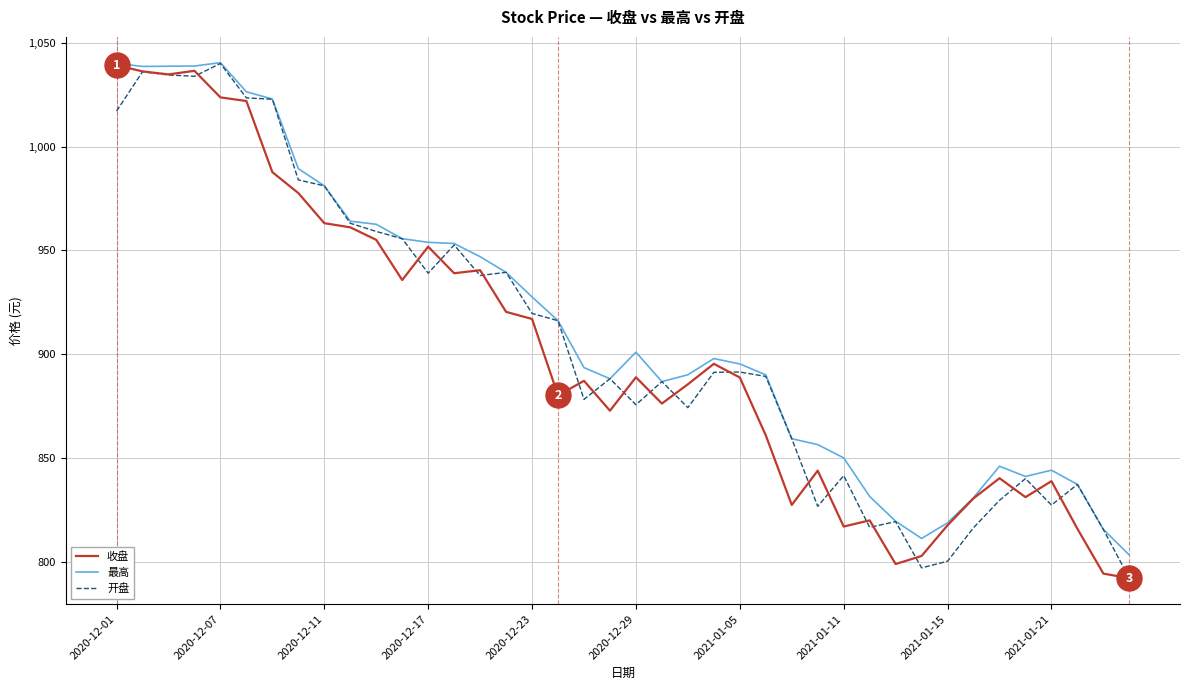

What is the minimum value for 最高?

803.3